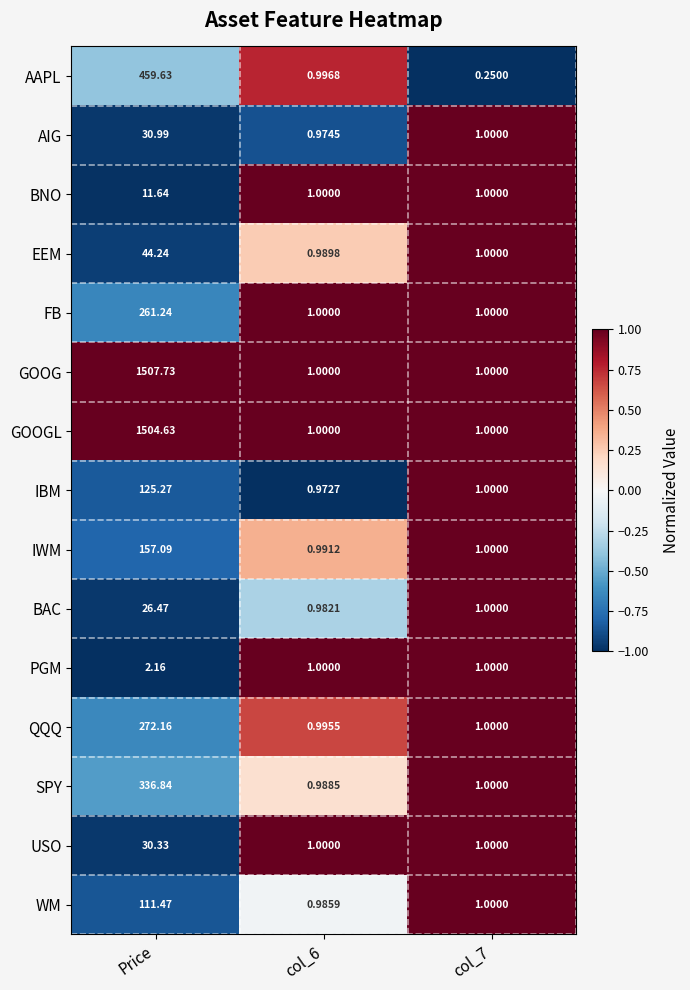

Which series has the widest spread of values?

GOOG